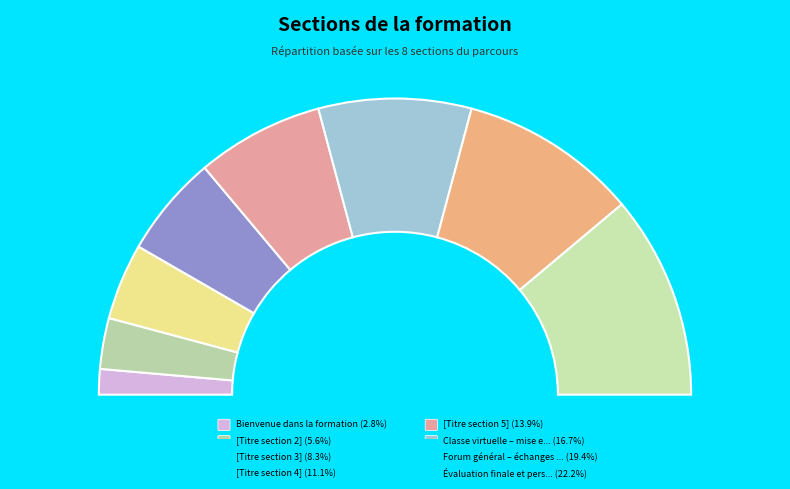

Rank the categories by value from highest to lowest.

Évaluation finale et perspectives, Forum général – échanges libres, Classe virtuelle – mise en pratique, [Titre section 5], [Titre section 4], [Titre section 3], [Titre section 2], Bienvenue dans la formation